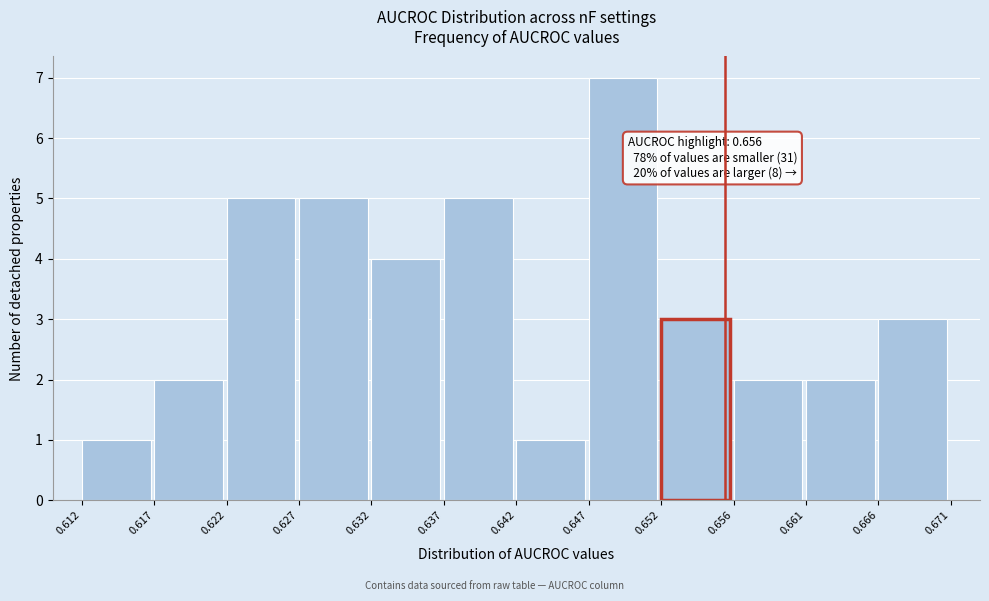

Over which range of the x-axis is the bar tallest?

0.647 to 0.652